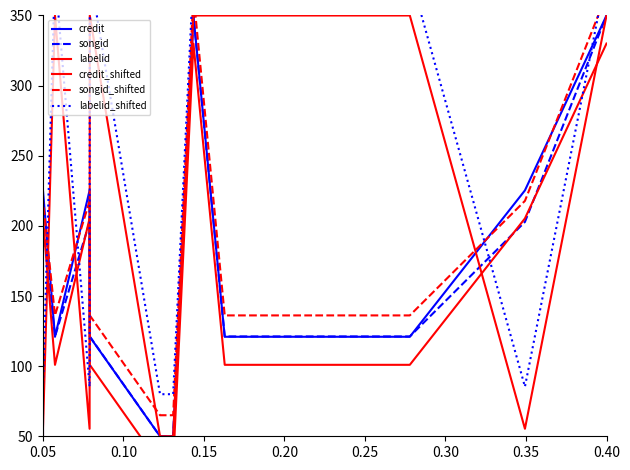

How many lines are shown in the chart?

6